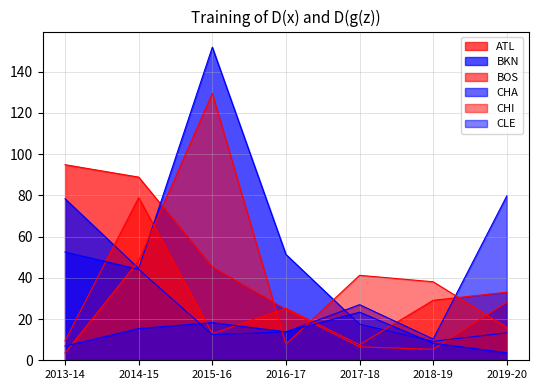

The value of CHI at 2017-18 is 41.2. True or false?

True